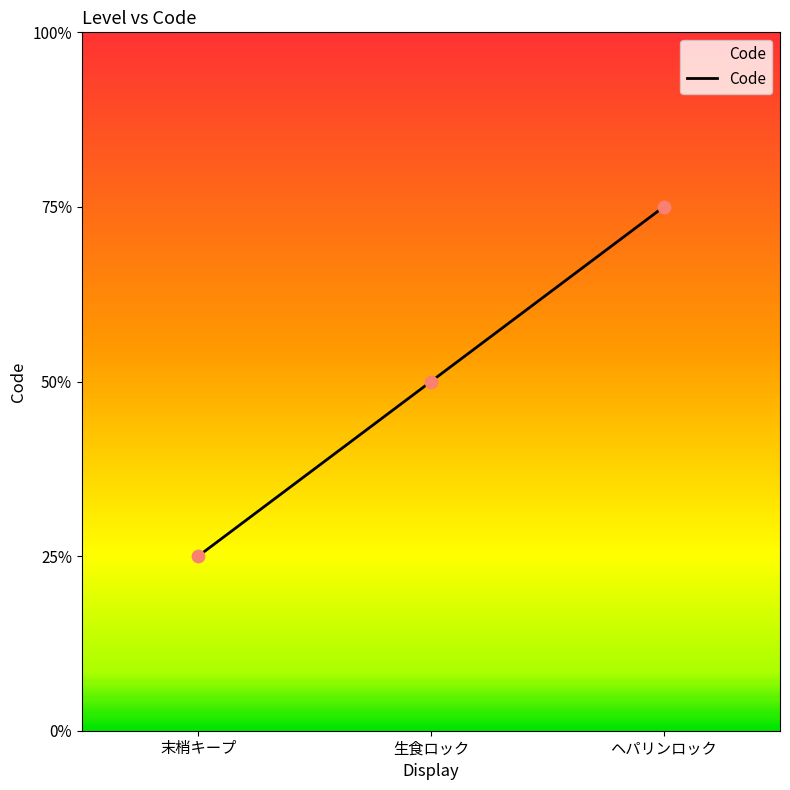

Which has a higher value, ヘパリンロック or 生食ロック?

ヘパリンロック